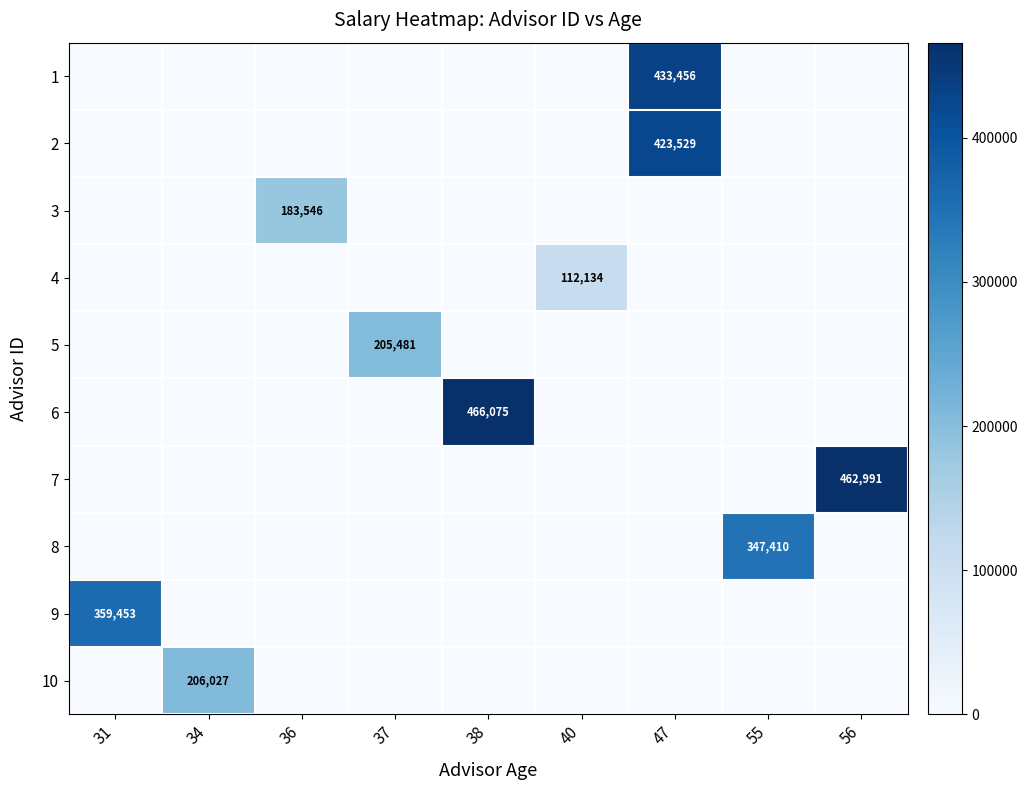

What is the spread (max minus min) of values at 31?

359453